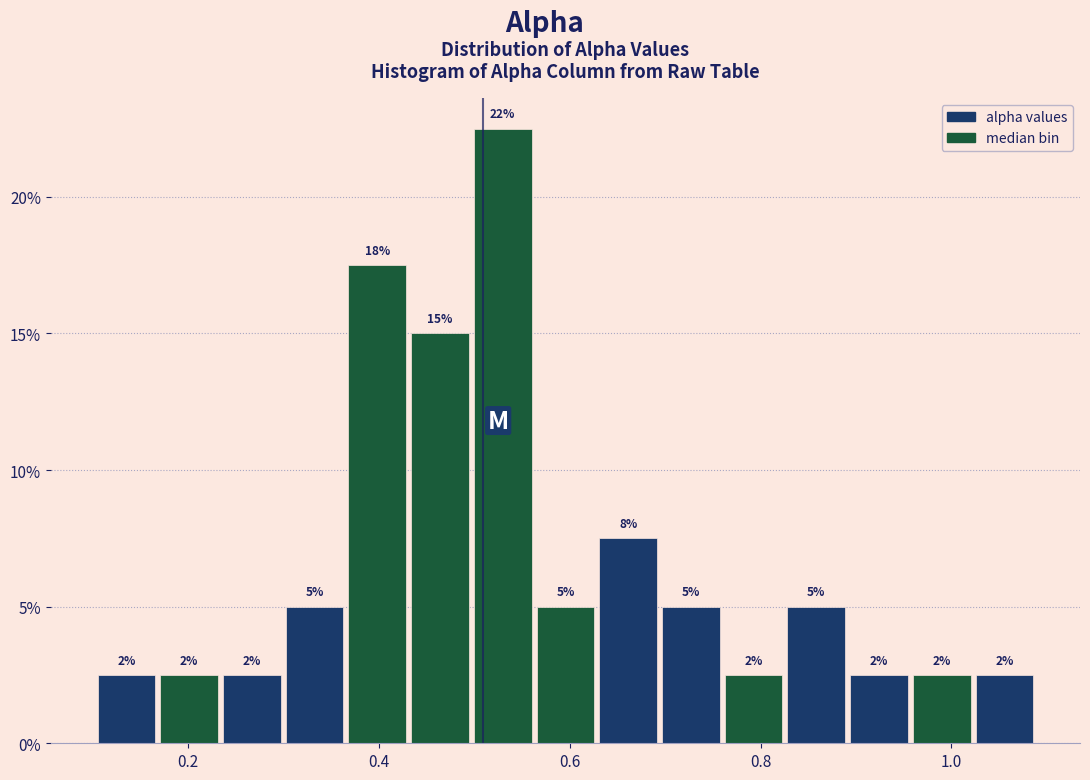

Read against the x-axis, roughly where is the centre of the tallest bar?

0.52